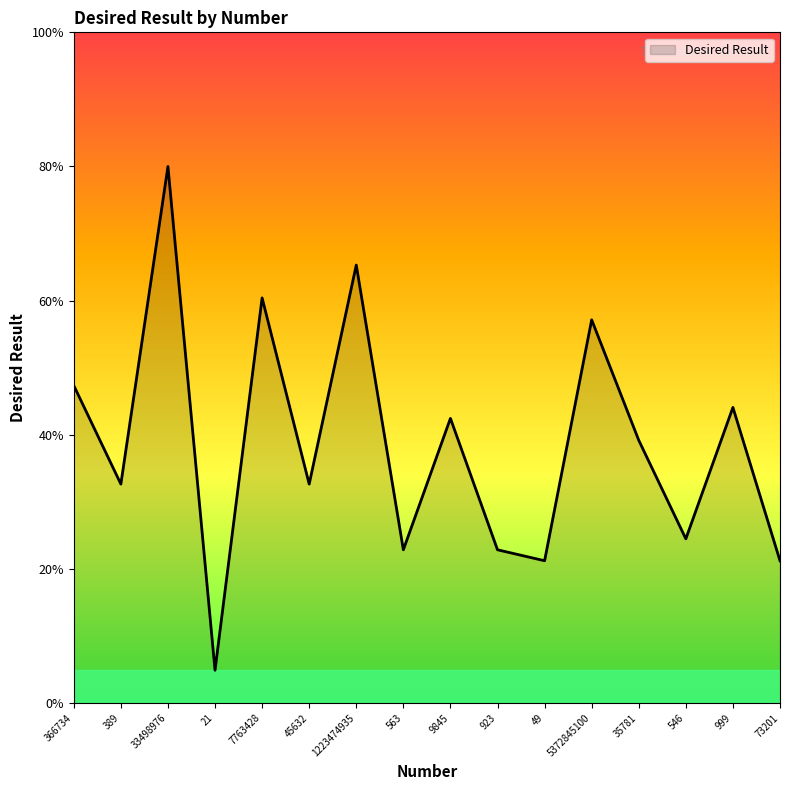

At which label does the data first exceed 39?

366734